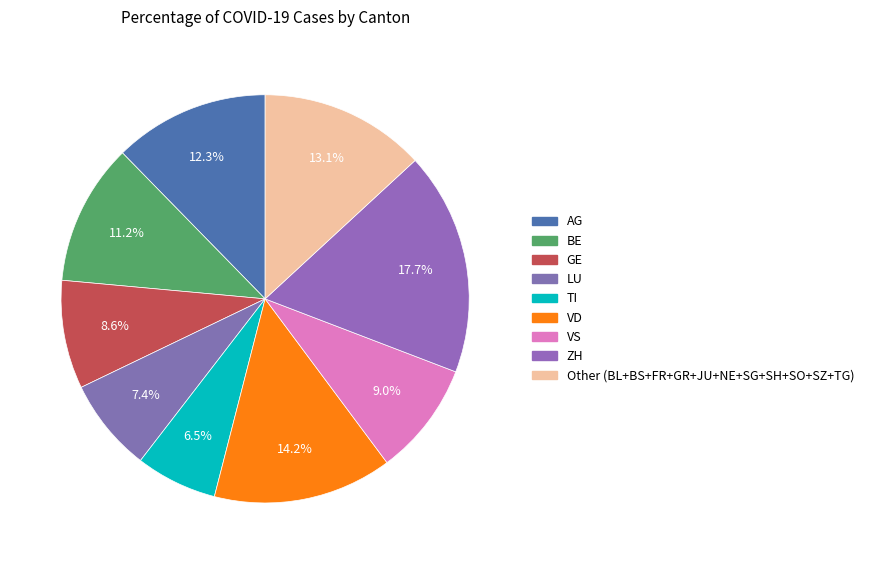

Is there a majority slice in this chart?

No